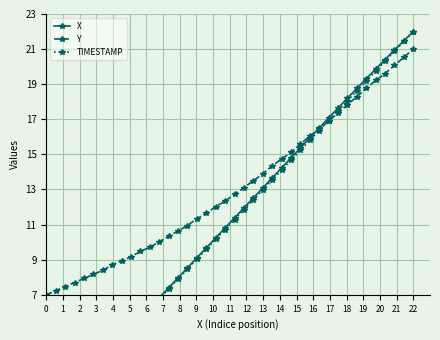

True or false: X and TIMESTAMP intersect in this chart.

False